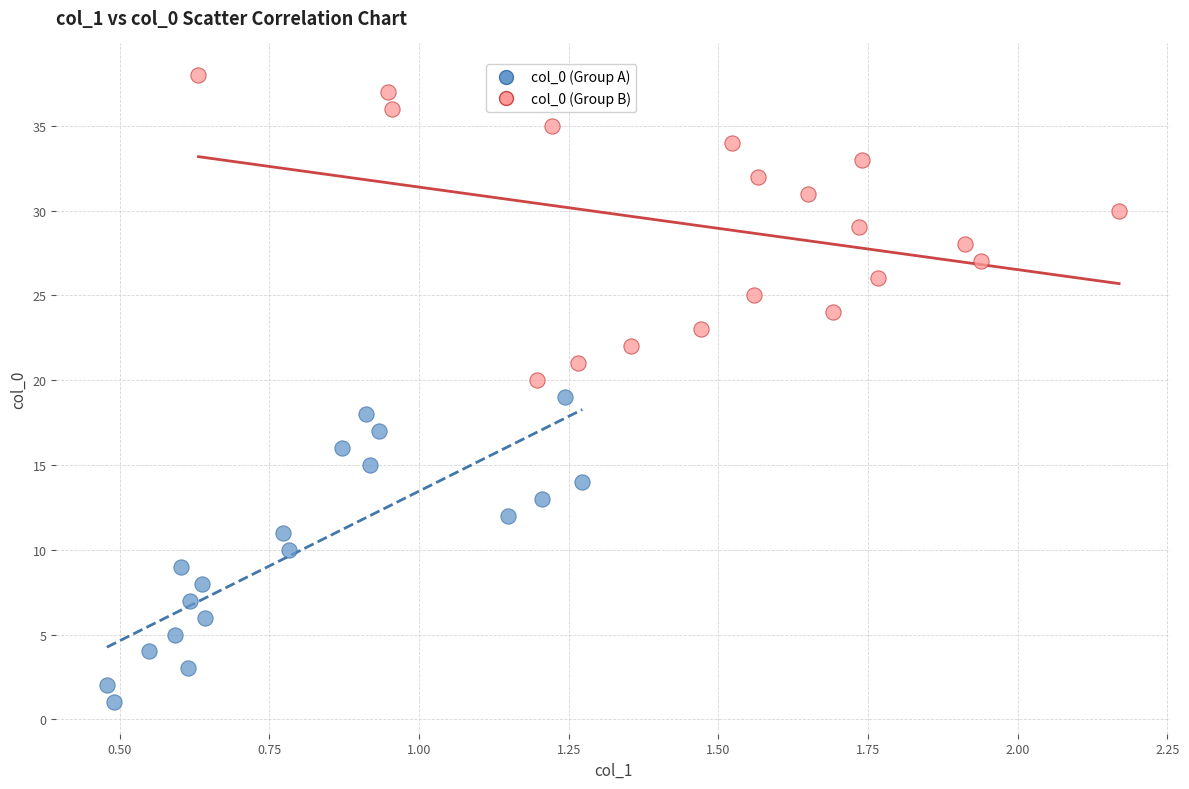

What are all the series names shown in the legend?

col_0 (Group A), col_0 (Group B)